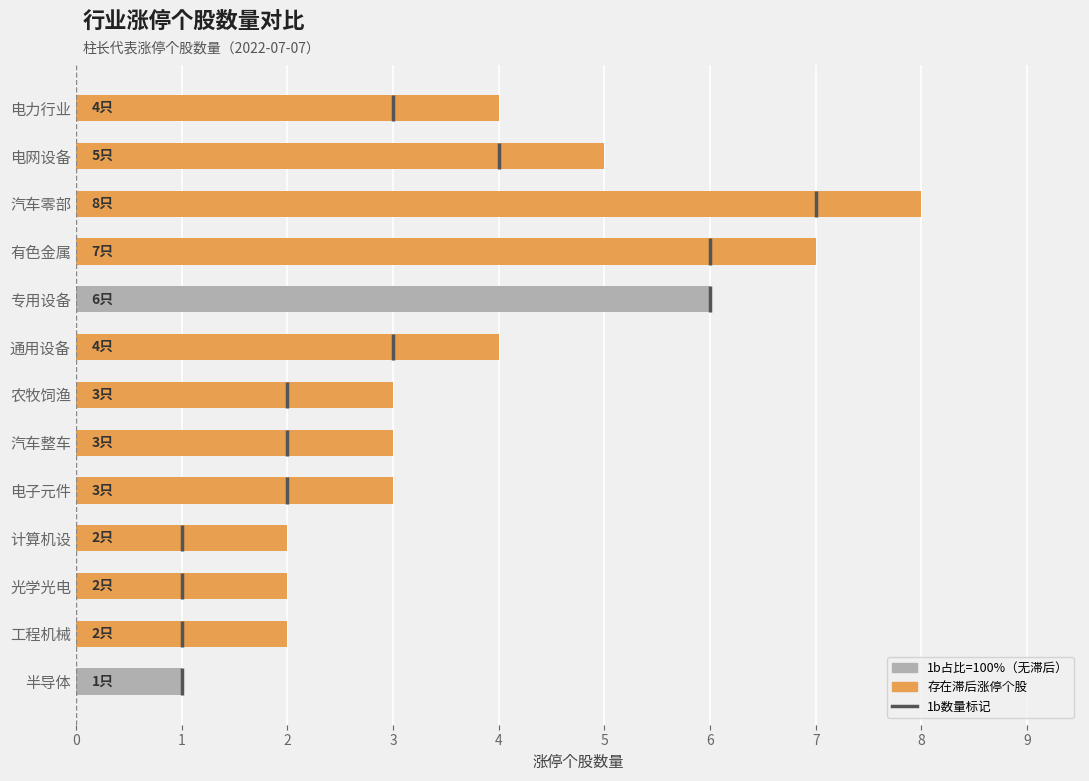

At how many categories does at least one series exceed 6?

2